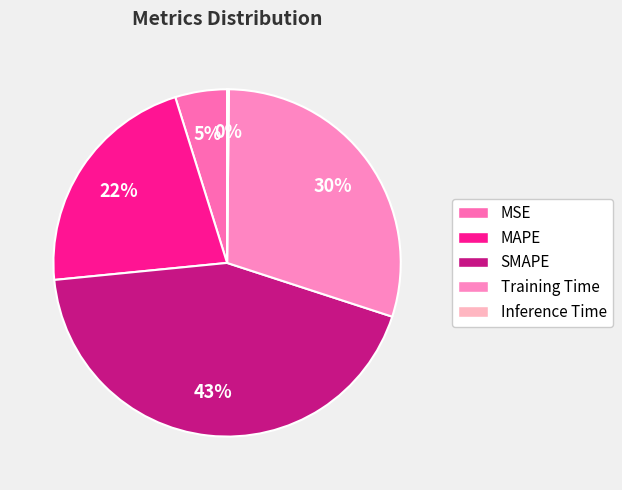

How much of the chart is everything except SMAPE?

56.6%